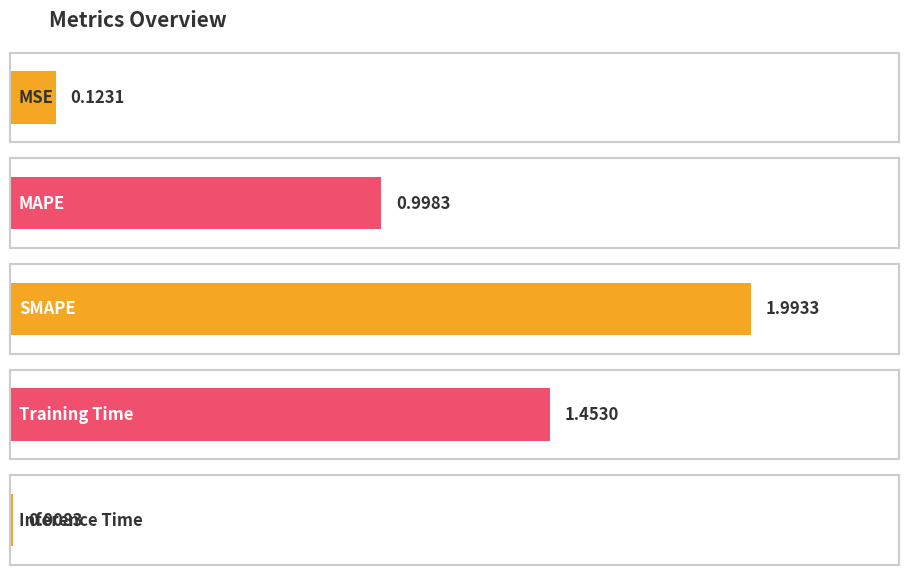

Rank the categories by value from lowest to highest.

Inference Time, MSE, MAPE, Training Time, SMAPE